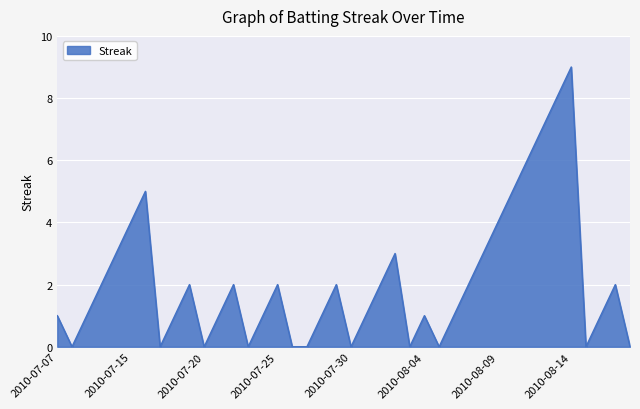

What is the greatest value displayed?

9